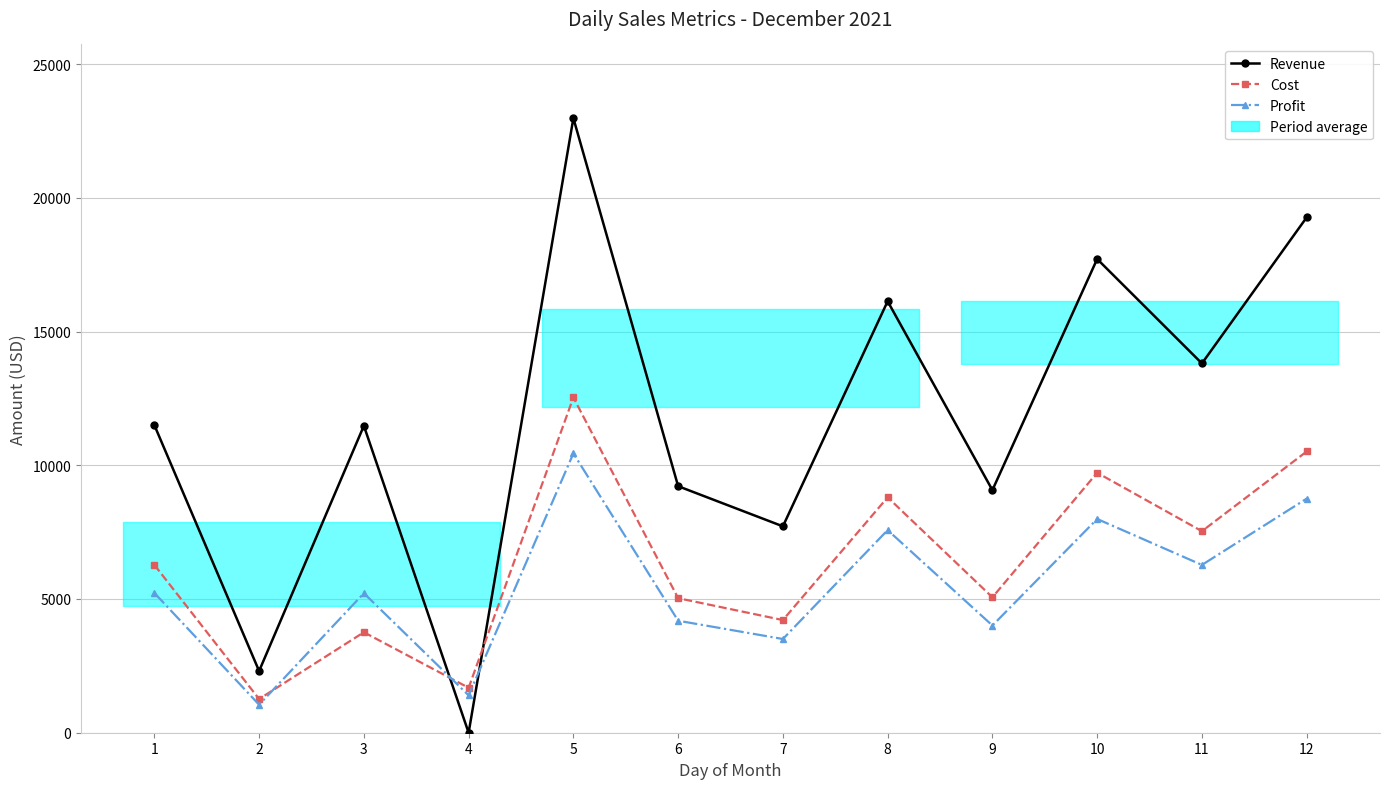

Between 5 and 10, which series saw the biggest shift?

Revenue